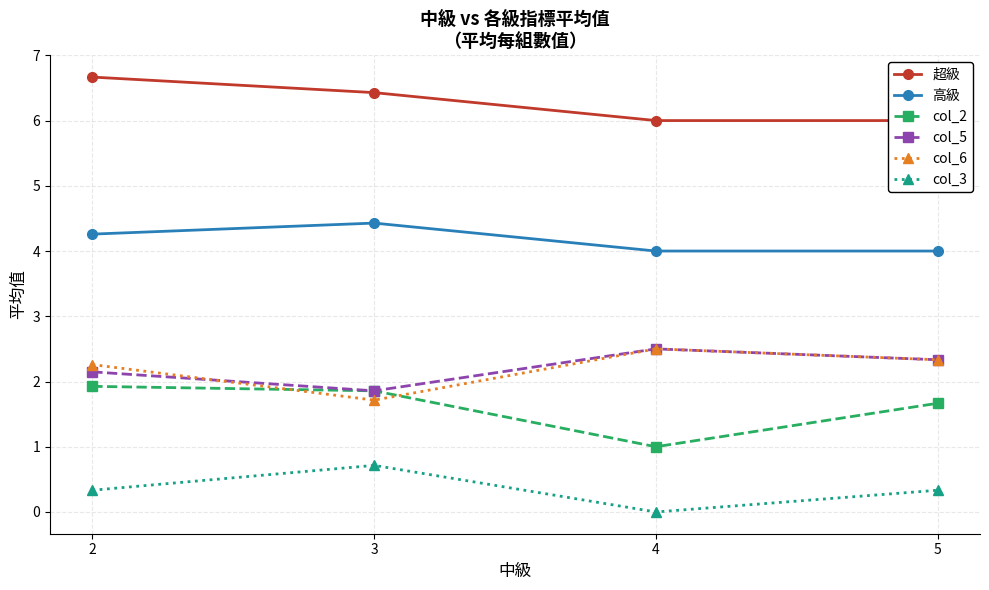

How many data points in col_3 are above 0?

3